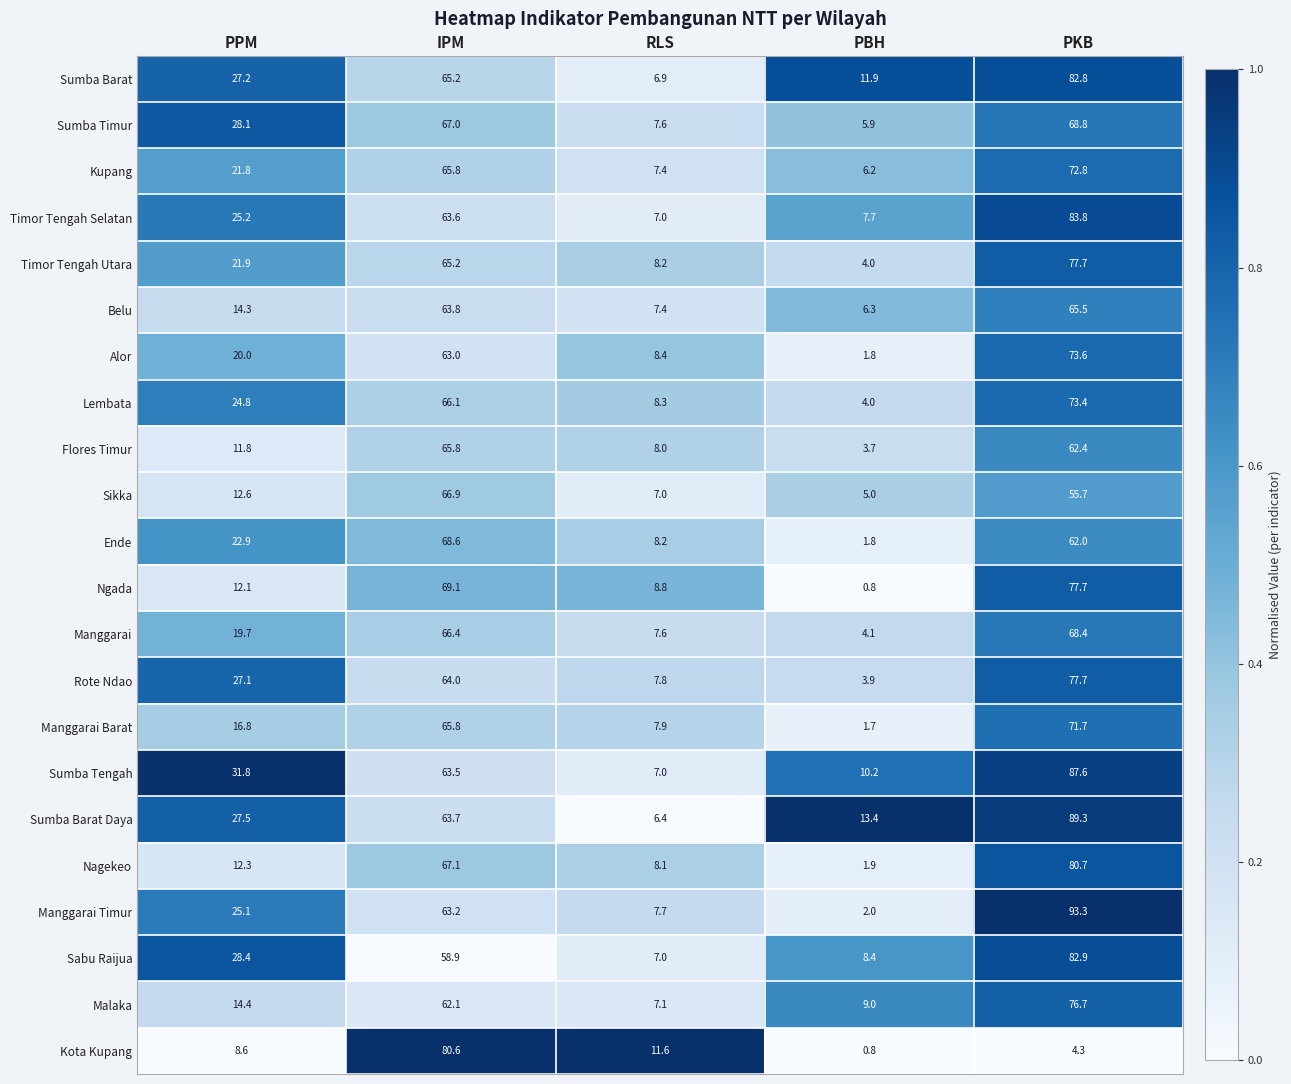

At which label does Flores Timur first exceed 11?

PPM